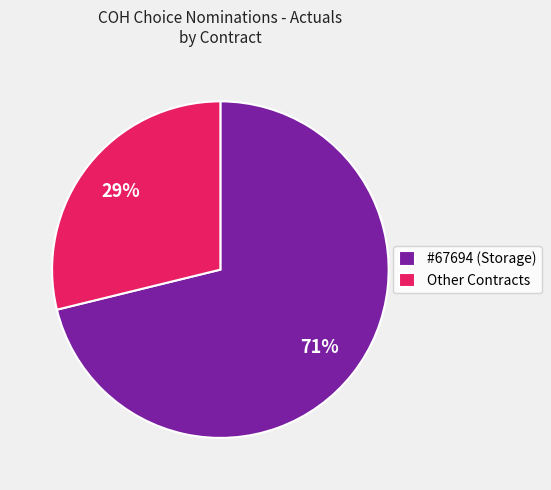

Is it true that #67694 (Storage) is 82% of the pie?

False